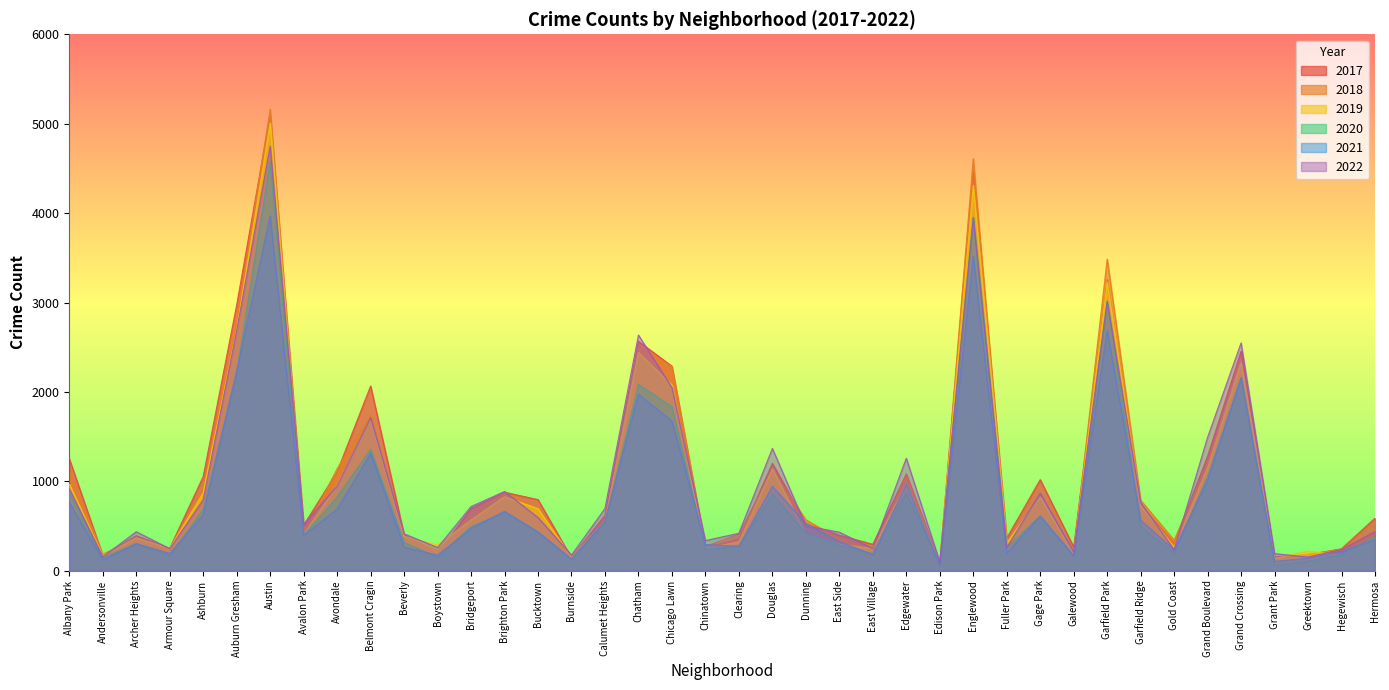

What is the difference between the 2020 values at Hermosa and Grand Boulevard?

670